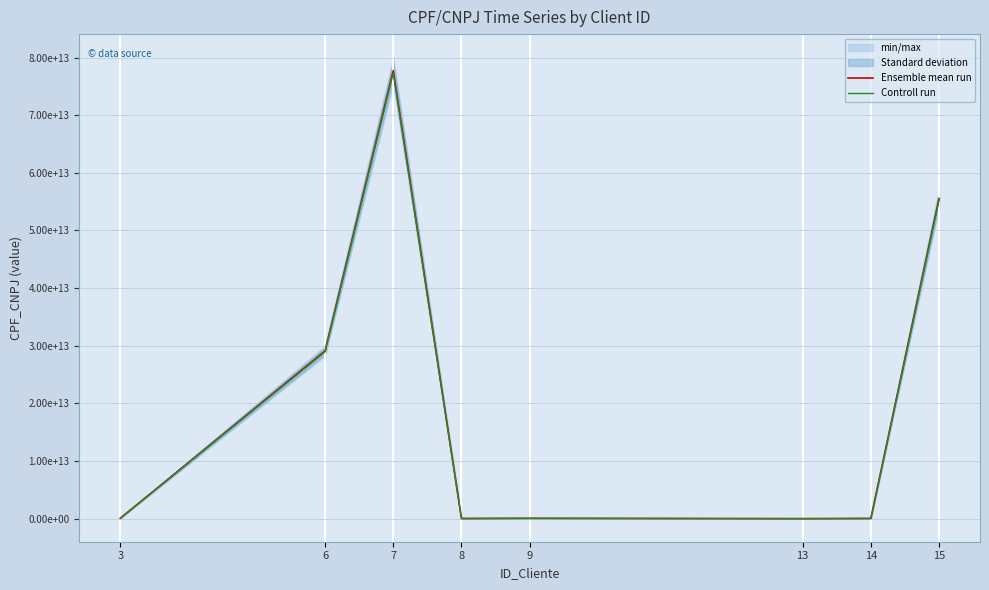

Which series has the largest range (max minus min)?

Ensemble mean run